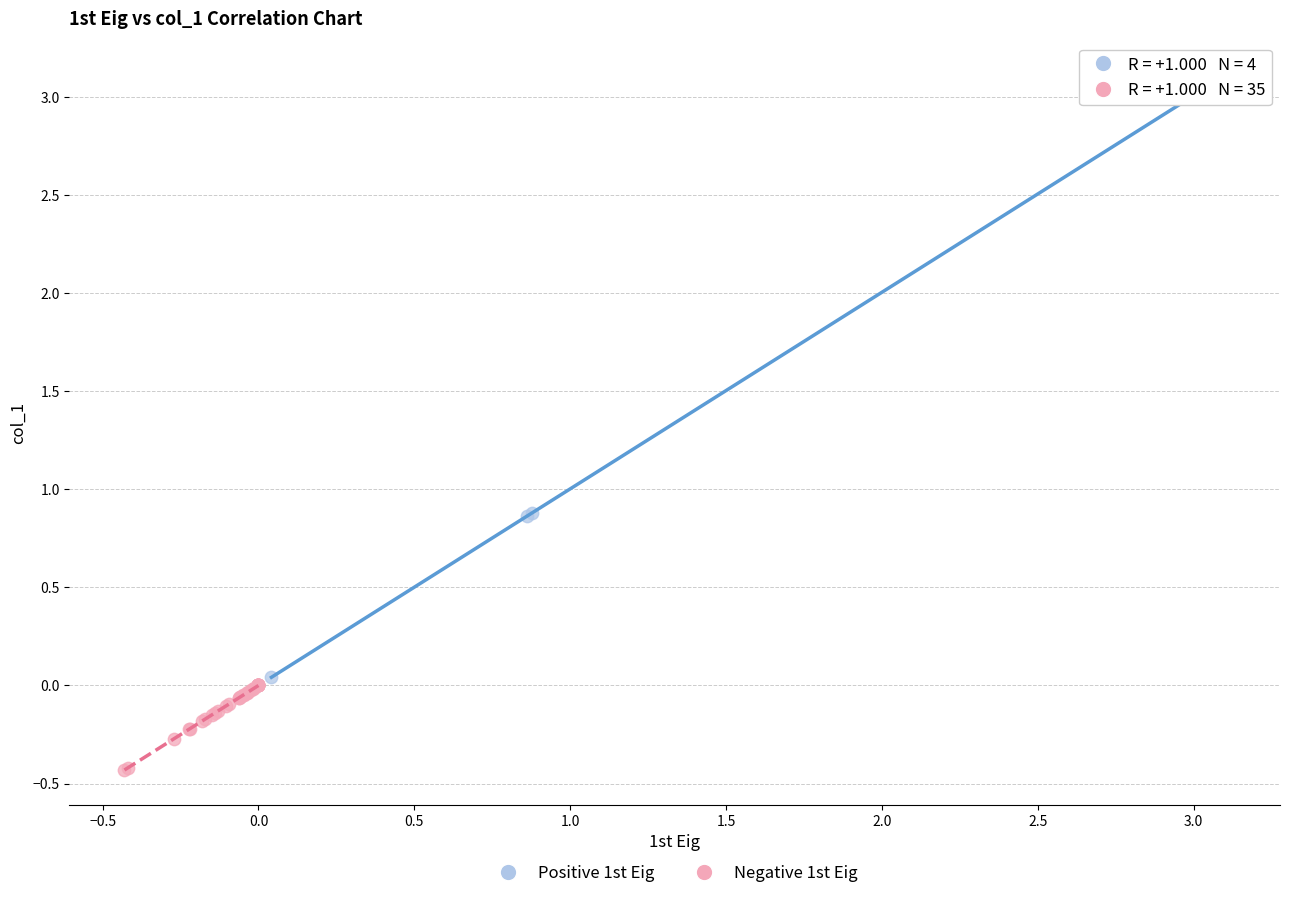

What are all the series names shown in the legend?

Positive 1st Eig, Negative 1st Eig